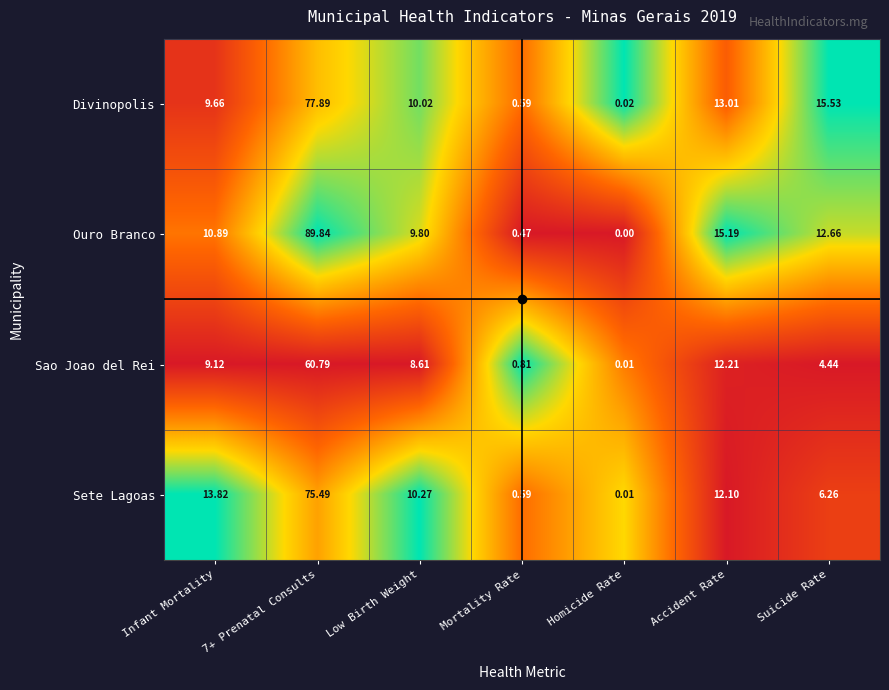

Which category has the lowest value in the Sete Lagoas series?

Homicide Rate